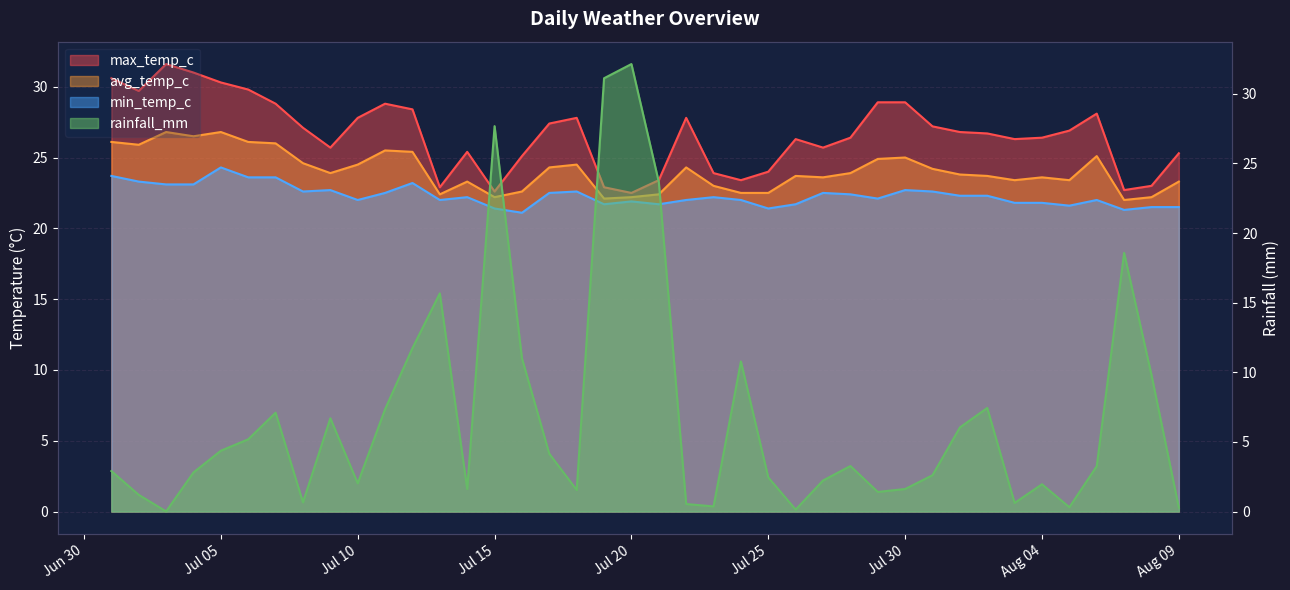

What is the total value across all series at 2024-07-16?

79.8